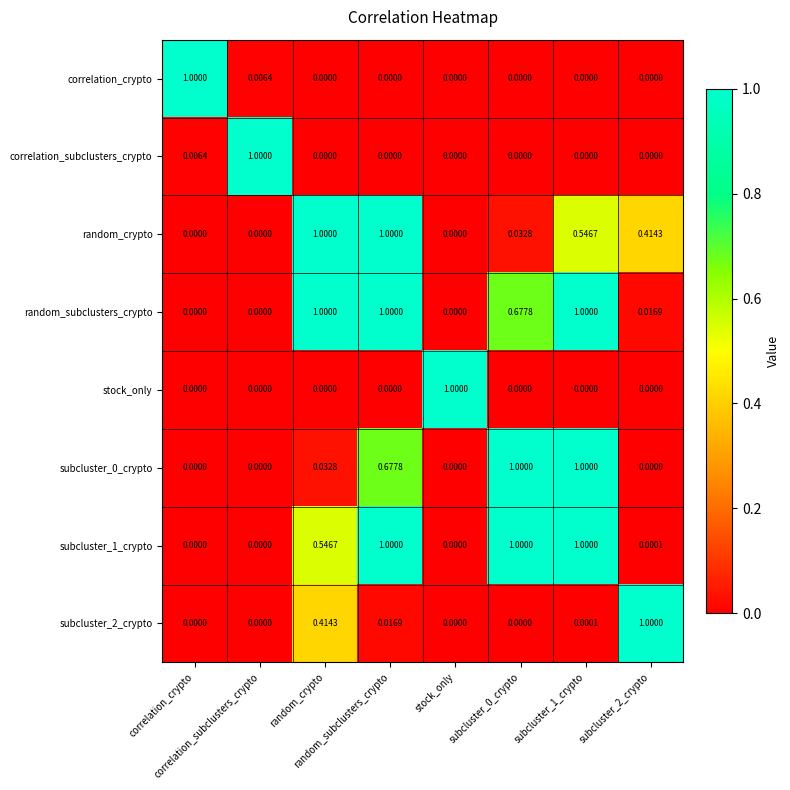

How many series are shown in this chart?

8